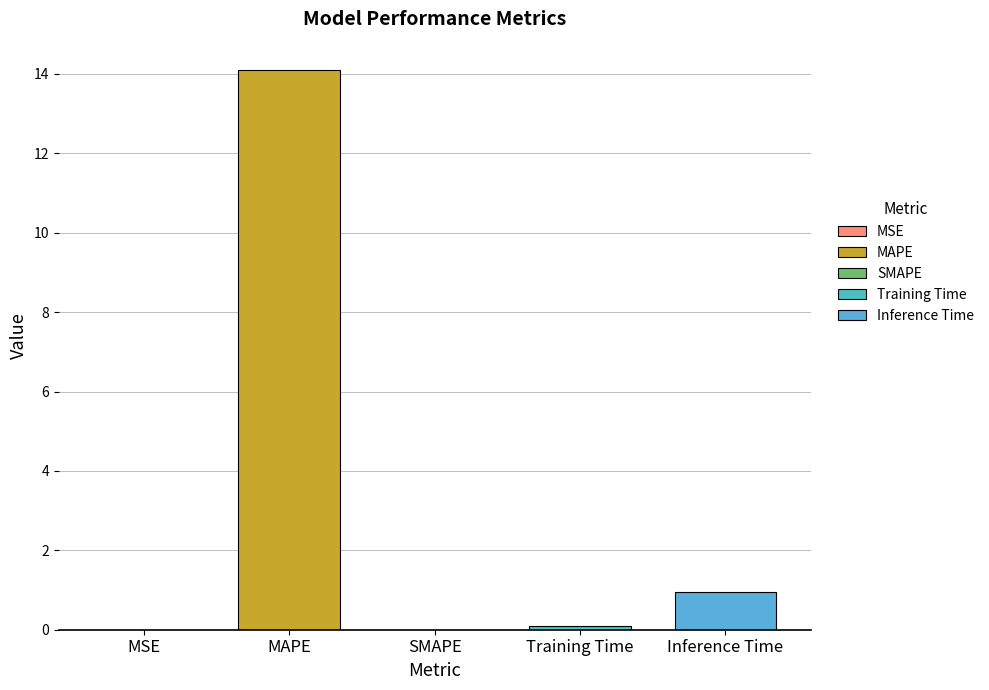

What is the label of the 4th bar from the right?

MAPE